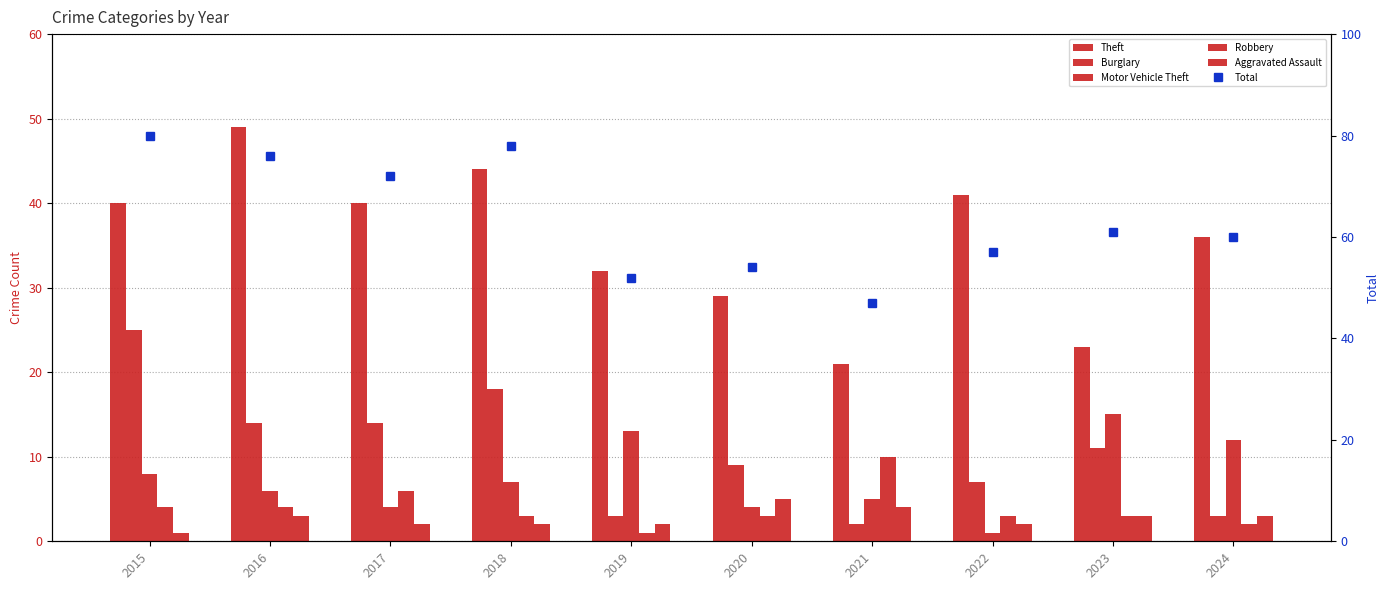

Which series changed the most between 2021 and 2022?

Theft